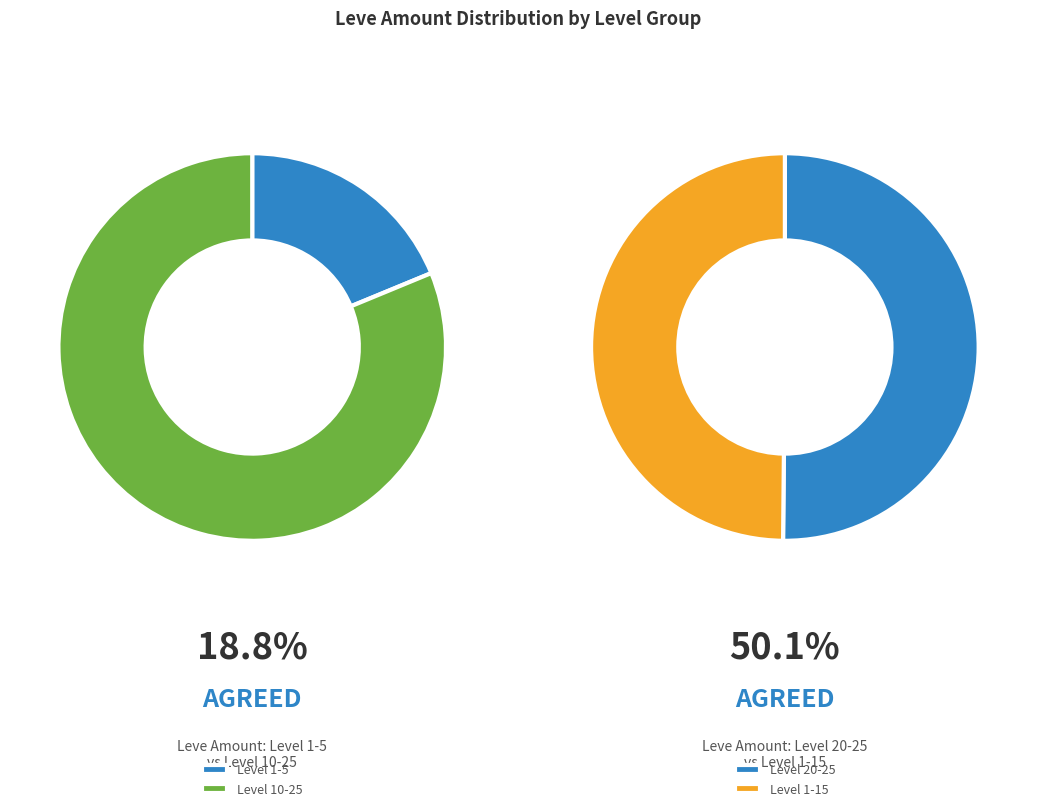

Is it true that 5 is 7% of the pie?

True